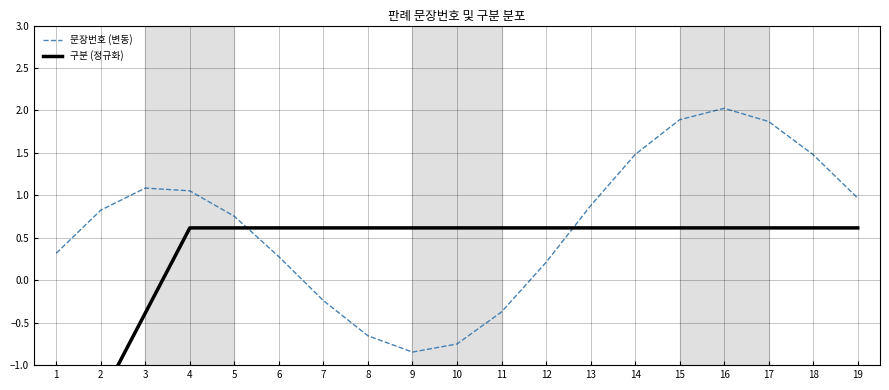

What is the sum of the 문장번호 (변동) values at 8 and 5?

0.1